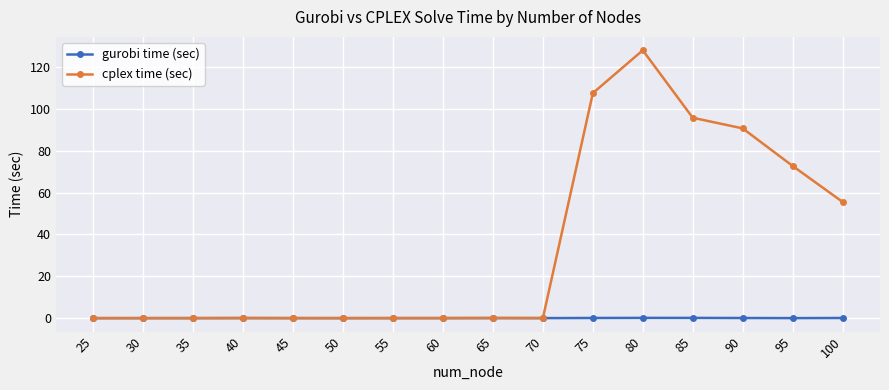

True or false: cplex time (sec) has more than 1 points higher than both neighbors.

True